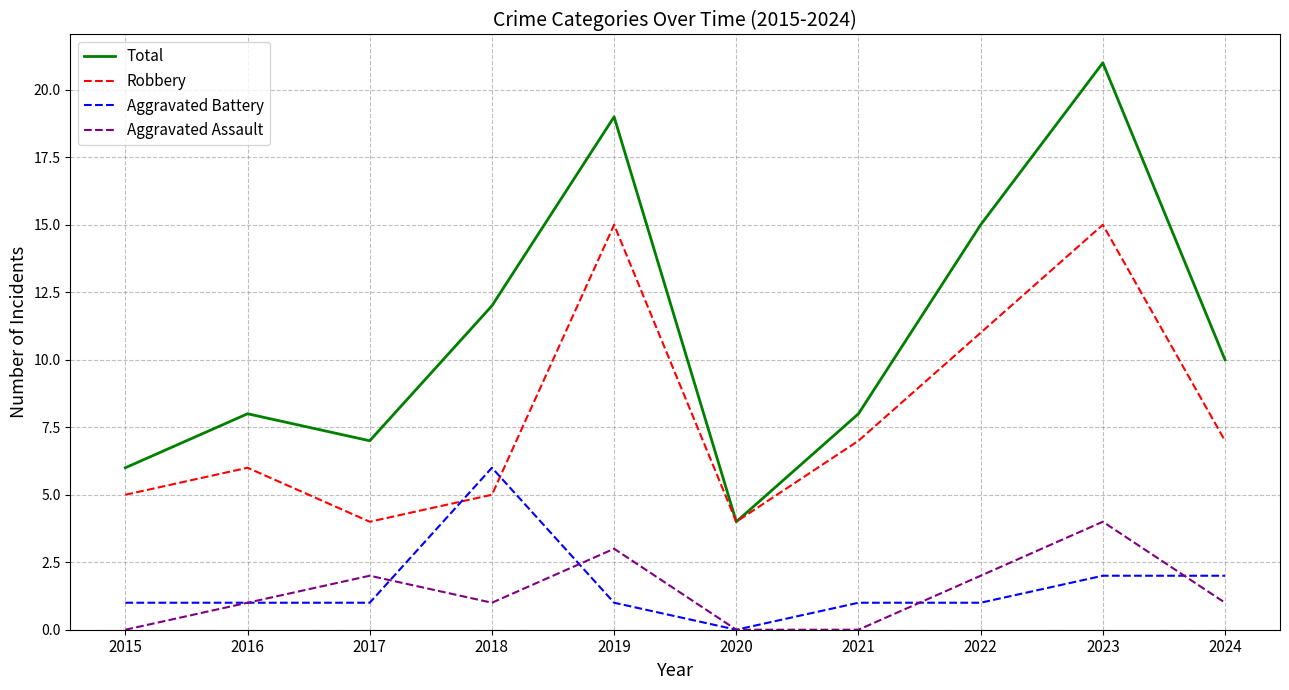

Reading left to right, list all the values displayed in this chart.

Total: 2015=6	2016=8	2017=7	2018=12	2019=19	2020=4	2021=8	2022=15	2023=21	2024=10
Robbery: 2015=5	2016=6	2017=4	2018=5	2019=15	2020=4	2021=7	2022=11	2023=15	2024=7
Aggravated Battery: 2015=1	2016=1	2017=1	2018=6	2019=1	2020=0	2021=1	2022=1	2023=2	2024=2
Aggravated Assault: 2015=0	2016=1	2017=2	2018=1	2019=3	2020=0	2021=0	2022=2	2023=4	2024=1